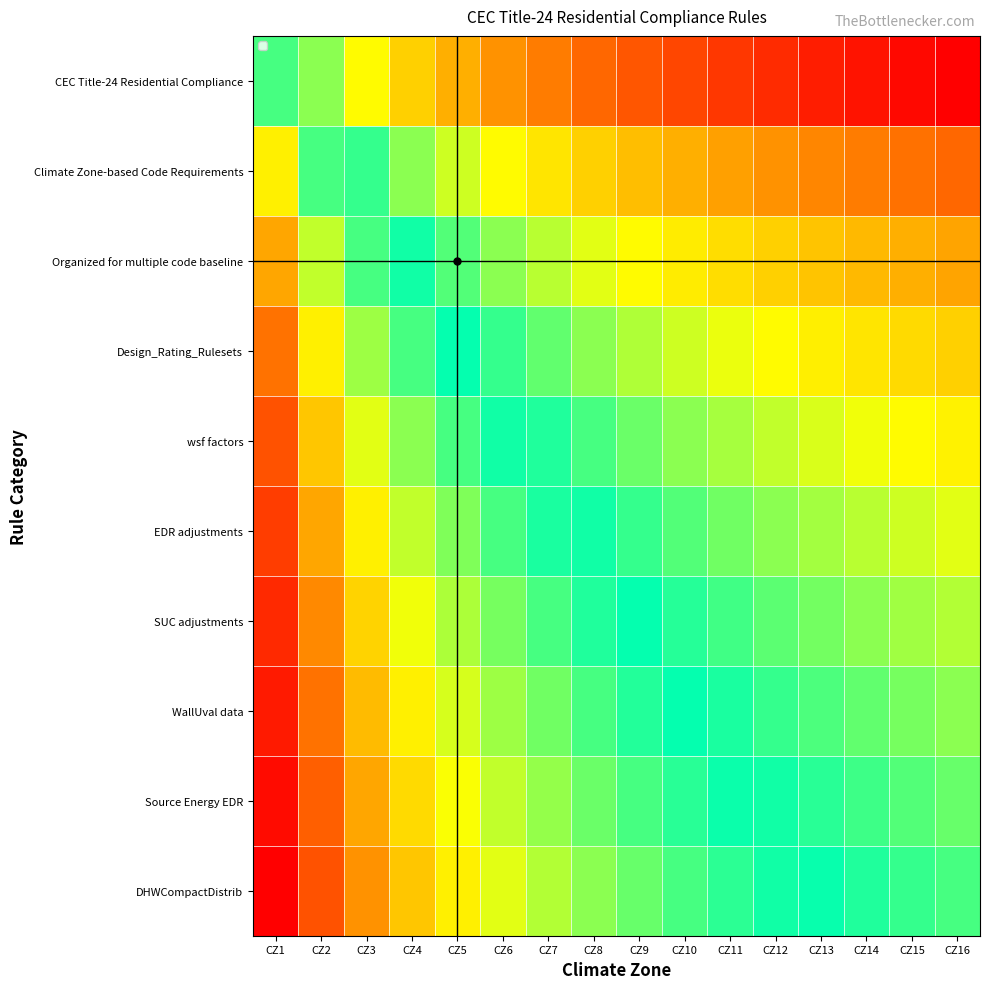

Reading left to right, transcribe all the data shown in this chart.

CEC Title-24 Residential Compliance: CZ1=0.6	CZ2=1.2	CZ3=1.9	CZ4=2.5	CZ5=3.1	CZ6=3.7	CZ7=4.4	CZ8=5.0	CZ9=5.6	CZ10=6.2	CZ11=6.9	CZ12=7.5	CZ13=8.1	CZ14=8.7	CZ15=9.4	CZ16=10.0
Climate Zone-based Code Requirements: CZ1=0.3	CZ2=0.6	CZ3=0.9	CZ4=1.2	CZ5=1.6	CZ6=1.9	CZ7=2.2	CZ8=2.5	CZ9=2.8	CZ10=3.1	CZ11=3.4	CZ12=3.7	CZ13=4.1	CZ14=4.4	CZ15=4.7	CZ16=5.0
Organized for multiple code baseline: CZ1=0.2	CZ2=0.4	CZ3=0.6	CZ4=0.8	CZ5=1.0	CZ6=1.2	CZ7=1.5	CZ8=1.7	CZ9=1.9	CZ10=2.1	CZ11=2.3	CZ12=2.5	CZ13=2.7	CZ14=2.9	CZ15=3.1	CZ16=3.3
Design_Rating_Rulesets: CZ1=0.2	CZ2=0.3	CZ3=0.5	CZ4=0.6	CZ5=0.8	CZ6=0.9	CZ7=1.1	CZ8=1.2	CZ9=1.4	CZ10=1.6	CZ11=1.7	CZ12=1.9	CZ13=2.0	CZ14=2.2	CZ15=2.3	CZ16=2.5
wsf factors: CZ1=0.1	CZ2=0.2	CZ3=0.4	CZ4=0.5	CZ5=0.6	CZ6=0.7	CZ7=0.9	CZ8=1.0	CZ9=1.1	CZ10=1.2	CZ11=1.4	CZ12=1.5	CZ13=1.6	CZ14=1.7	CZ15=1.9	CZ16=2.0
EDR adjustments: CZ1=0.1	CZ2=0.2	CZ3=0.3	CZ4=0.4	CZ5=0.5	CZ6=0.6	CZ7=0.7	CZ8=0.8	CZ9=0.9	CZ10=1.0	CZ11=1.1	CZ12=1.2	CZ13=1.4	CZ14=1.5	CZ15=1.6	CZ16=1.7
SUC adjustments: CZ1=0.1	CZ2=0.2	CZ3=0.3	CZ4=0.4	CZ5=0.4	CZ6=0.5	CZ7=0.6	CZ8=0.7	CZ9=0.8	CZ10=0.9	CZ11=1.0	CZ12=1.1	CZ13=1.2	CZ14=1.2	CZ15=1.3	CZ16=1.4
WallUval data: CZ1=0.1	CZ2=0.2	CZ3=0.2	CZ4=0.3	CZ5=0.4	CZ6=0.5	CZ7=0.5	CZ8=0.6	CZ9=0.7	CZ10=0.8	CZ11=0.9	CZ12=0.9	CZ13=1.0	CZ14=1.1	CZ15=1.2	CZ16=1.2
Source Energy EDR: CZ1=0.1	CZ2=0.1	CZ3=0.2	CZ4=0.3	CZ5=0.3	CZ6=0.4	CZ7=0.5	CZ8=0.6	CZ9=0.6	CZ10=0.7	CZ11=0.8	CZ12=0.8	CZ13=0.9	CZ14=1.0	CZ15=1.0	CZ16=1.1
DHWCompactDistrib: CZ1=0.1	CZ2=0.1	CZ3=0.2	CZ4=0.2	CZ5=0.3	CZ6=0.4	CZ7=0.4	CZ8=0.5	CZ9=0.6	CZ10=0.6	CZ11=0.7	CZ12=0.7	CZ13=0.8	CZ14=0.9	CZ15=0.9	CZ16=1.0